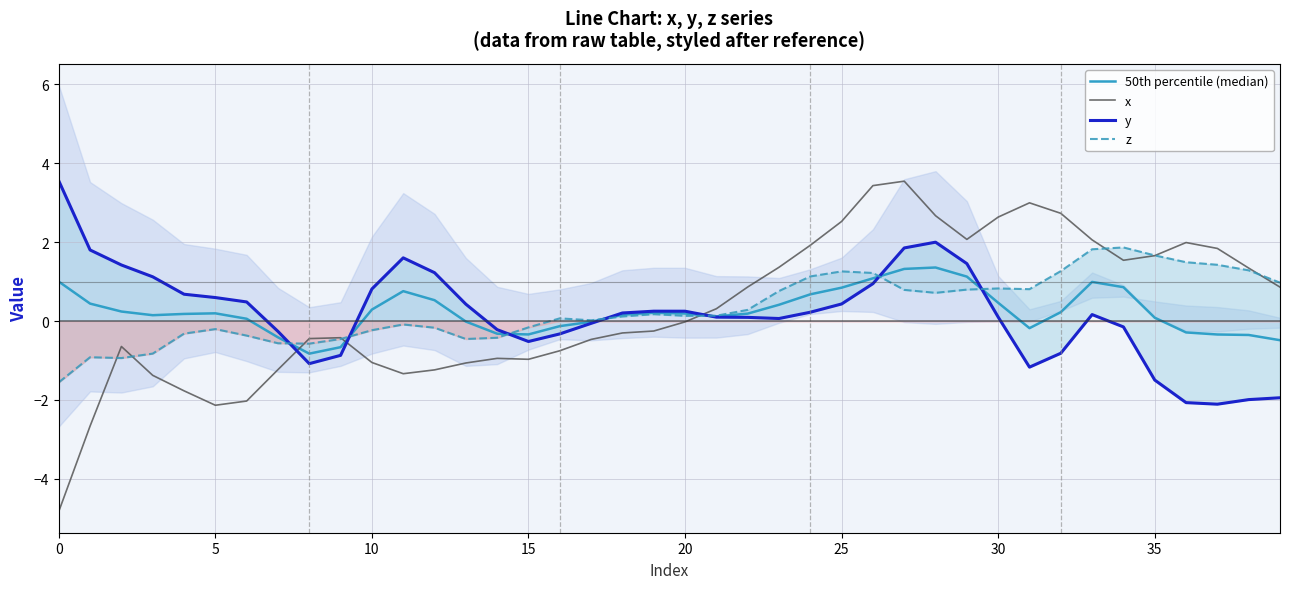

At which label does x reach its peak?

27